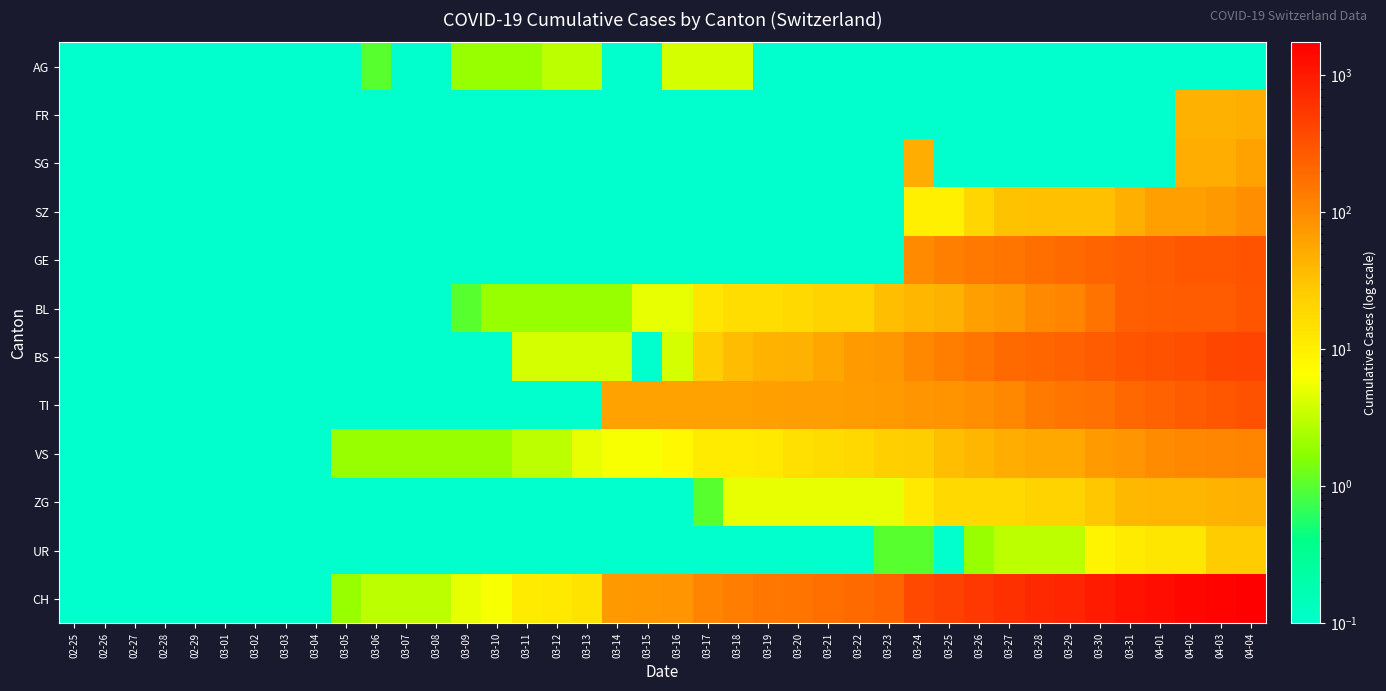

Which has a higher value, 03-18 or 03-15?

03-18